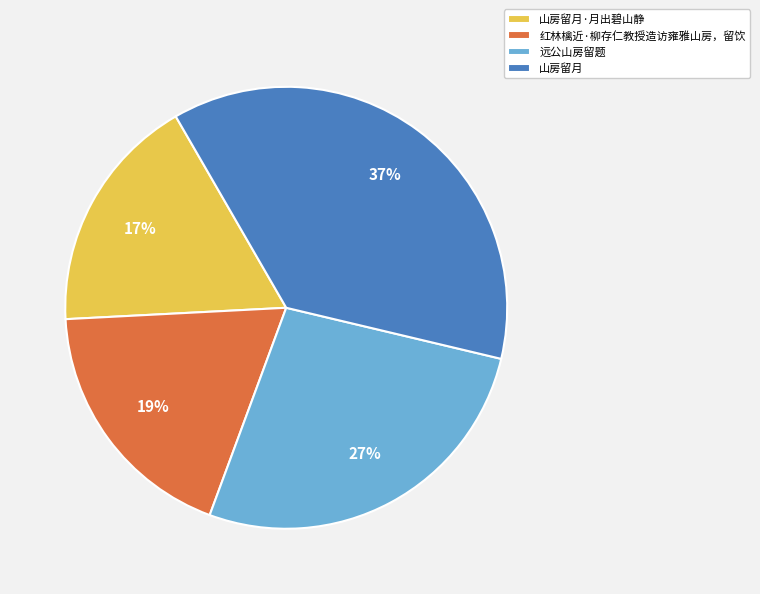

What percentage is the 山房留月·月出碧山静 slice, to the nearest percent?

17%